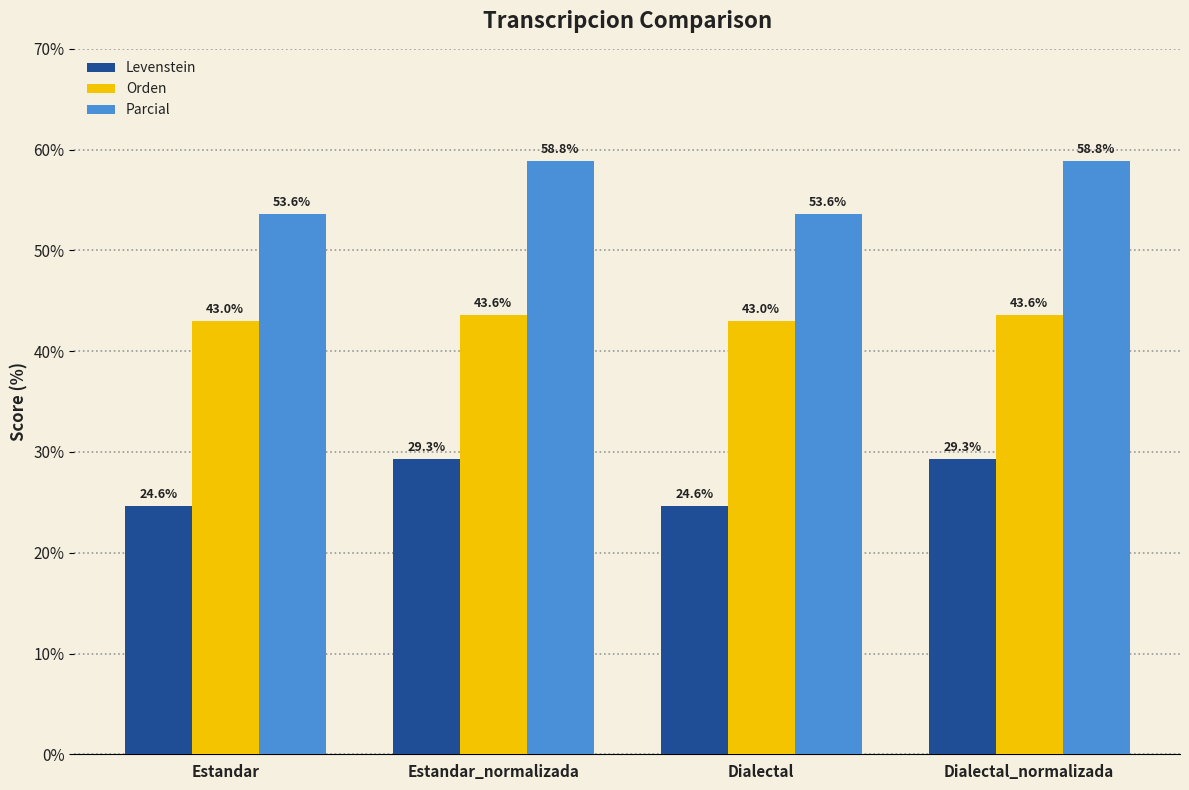

What is the maximum value for Levenstein?

29.3